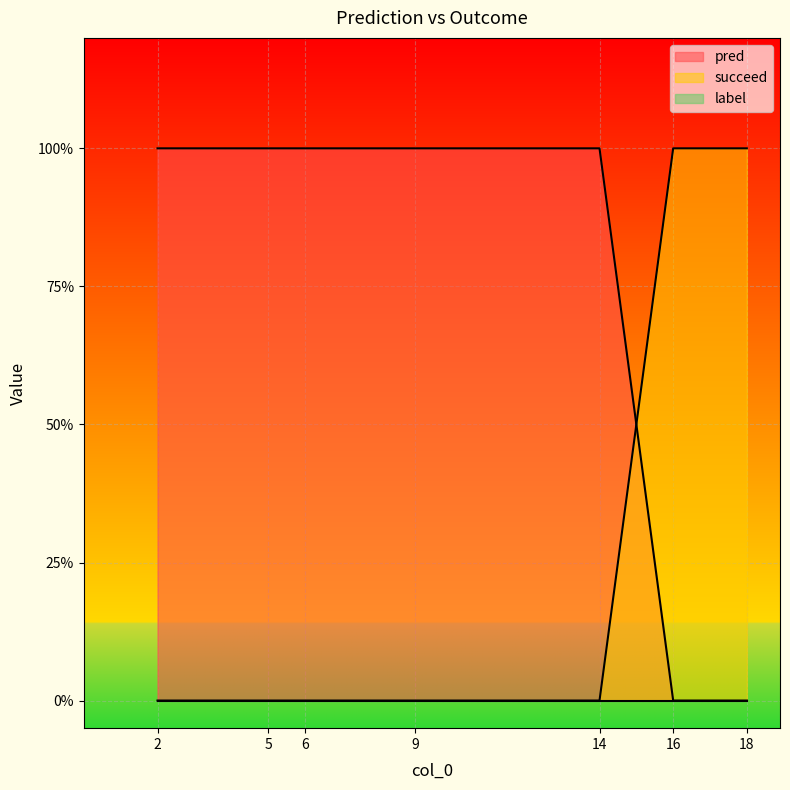

At 18, list the series in order from largest to smallest.

succeed, pred